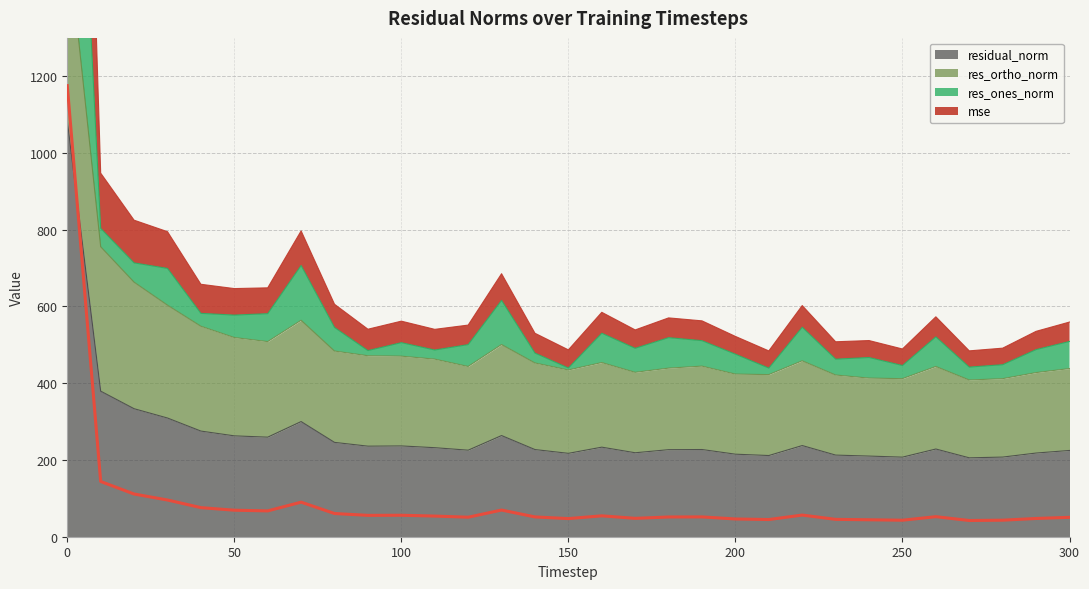

Which label corresponds to the smallest value in the chart?

270